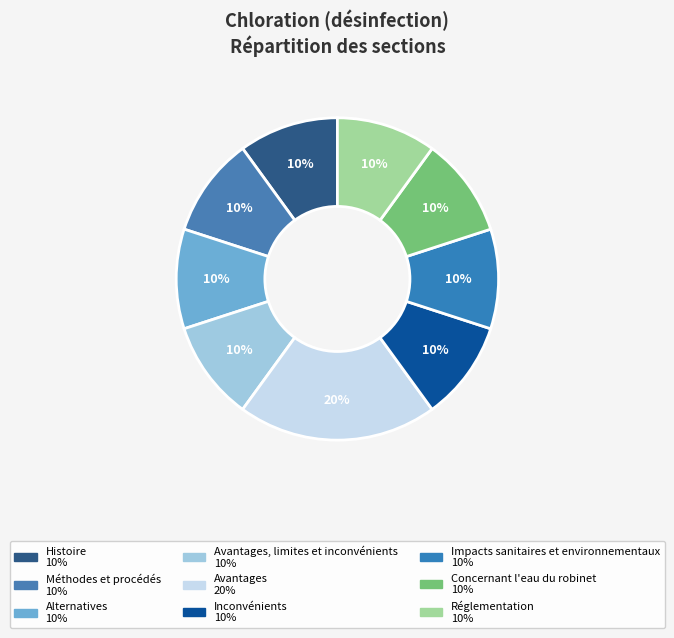

Rank the categories by value from lowest to highest.

Histoire, Méthodes et procédés, Alternatives, Avantages, limites et inconvénients, Inconvénients, Impacts sanitaires et environnementaux, Concernant l'eau du robinet, Réglementation, Avantages